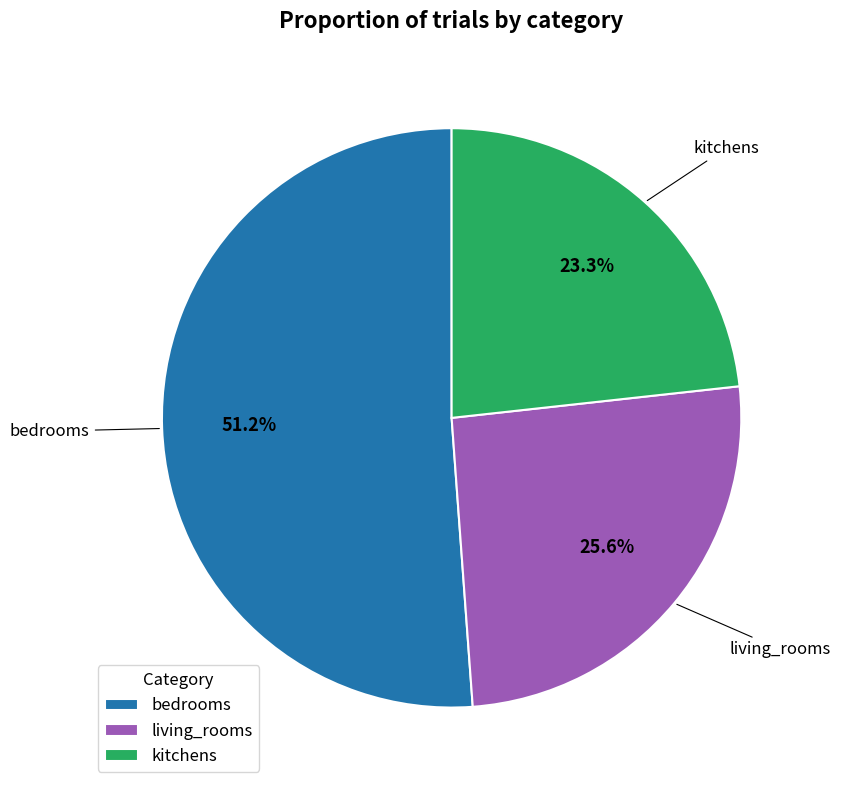

How many slices are in this pie chart?

3